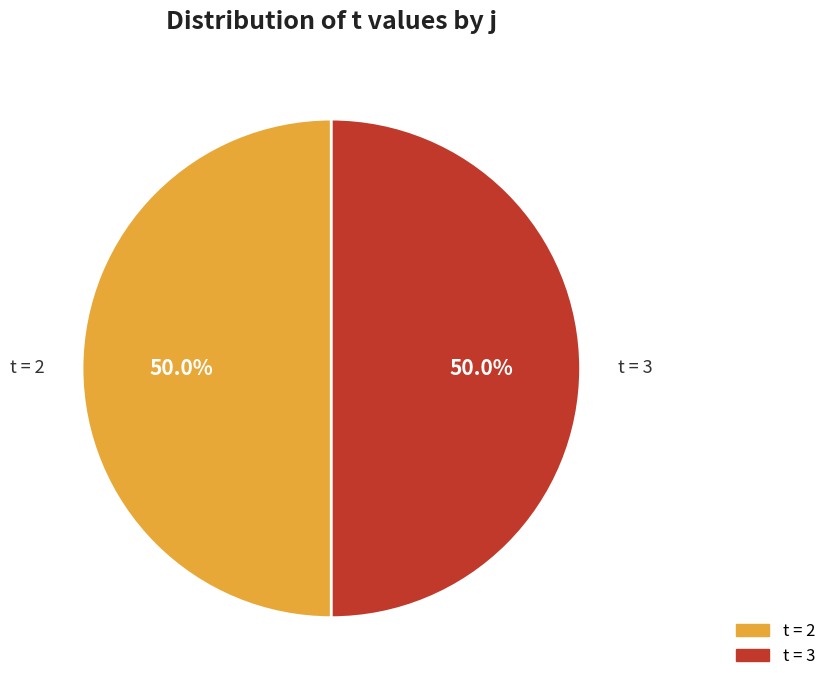

Is there a majority slice in this chart?

No